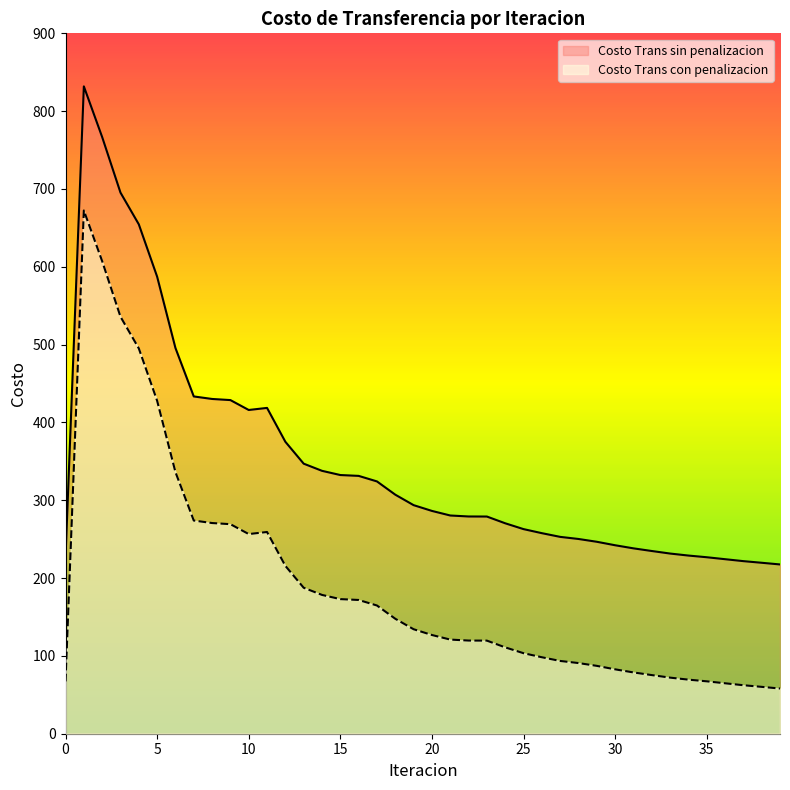

Rank the series by their average value, from highest to lowest.

Costo Trans sin penalizacion, Costo Trans con penalizacion